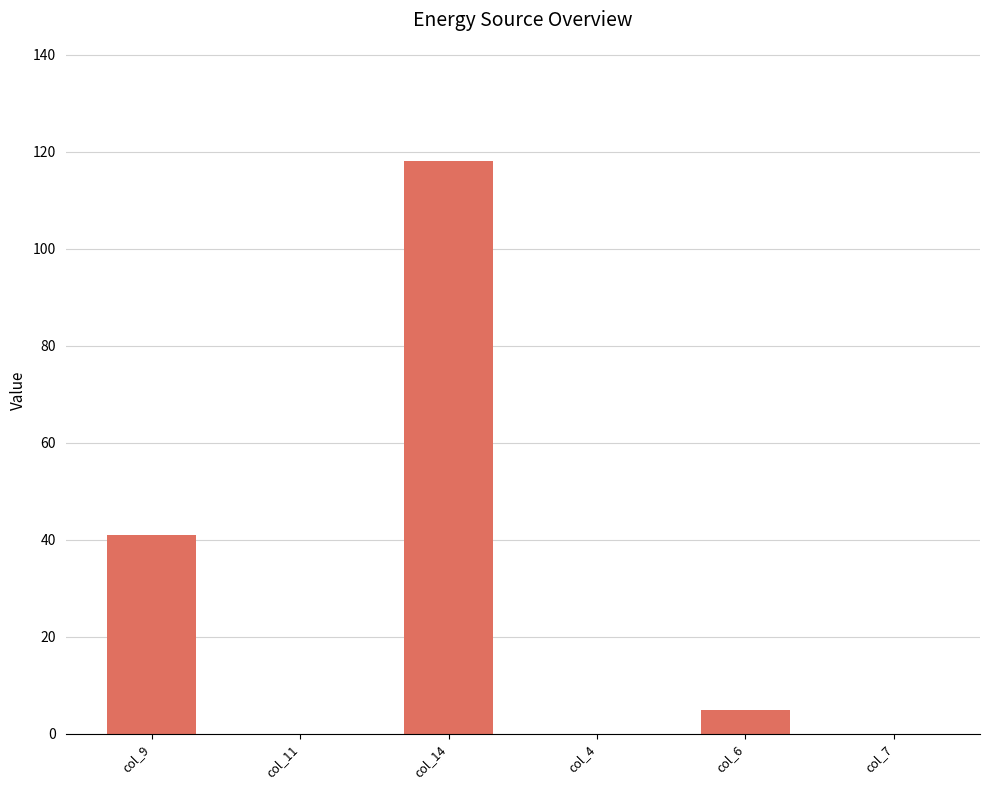

The chart shows a value of 69 at col_11. True or false?

False